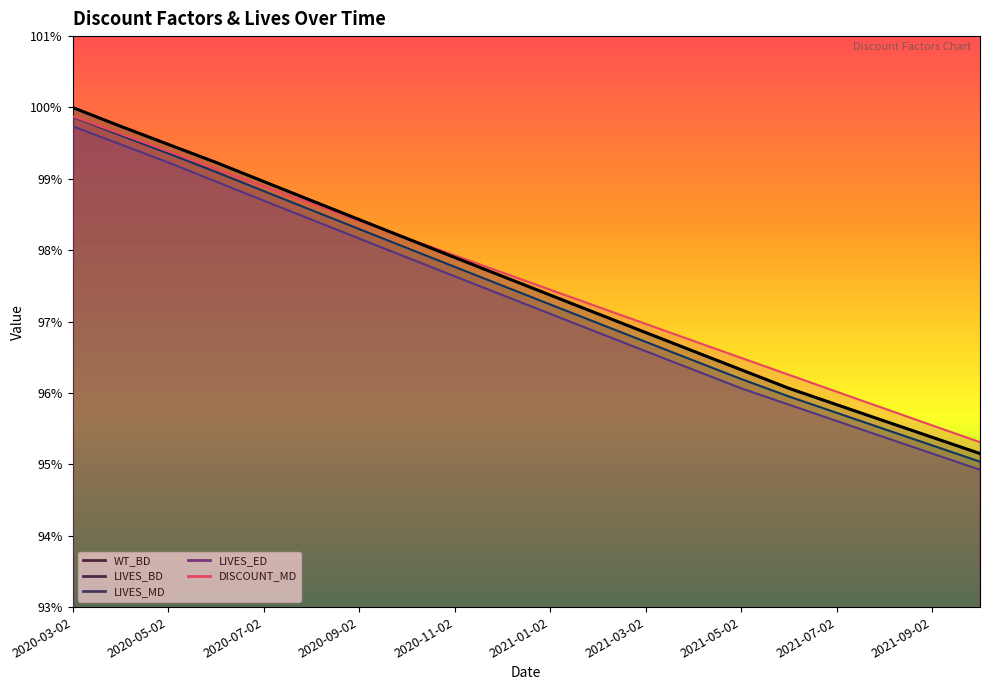

Between 2020-12-02 and 2021-02-02, which is larger?

2020-12-02